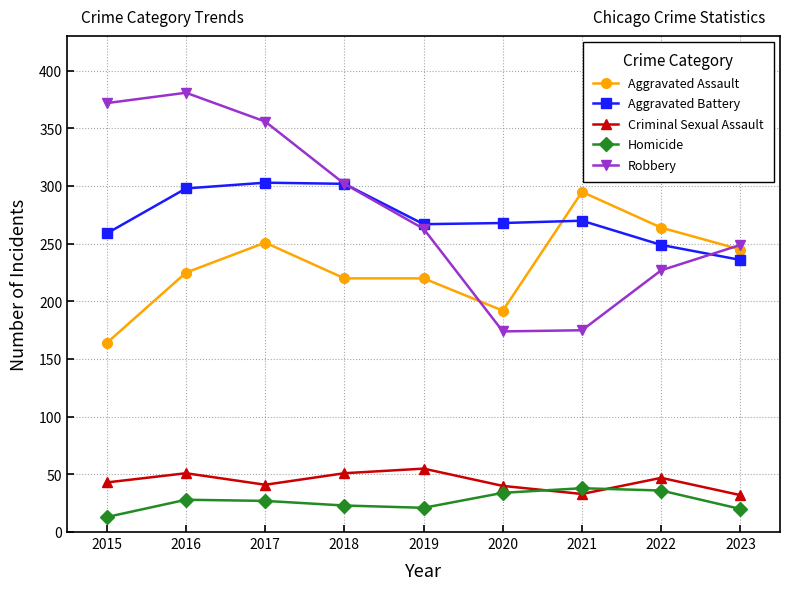

What are all the series names shown in the legend?

Aggravated Assault, Aggravated Battery, Criminal Sexual Assault, Homicide, Robbery